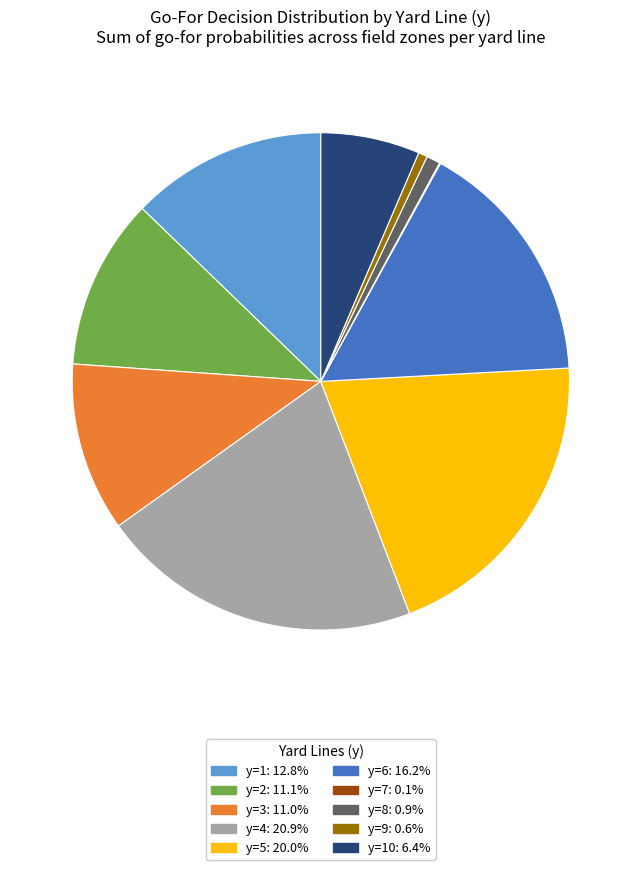

Is there any slice that represents more than half of the pie?

No